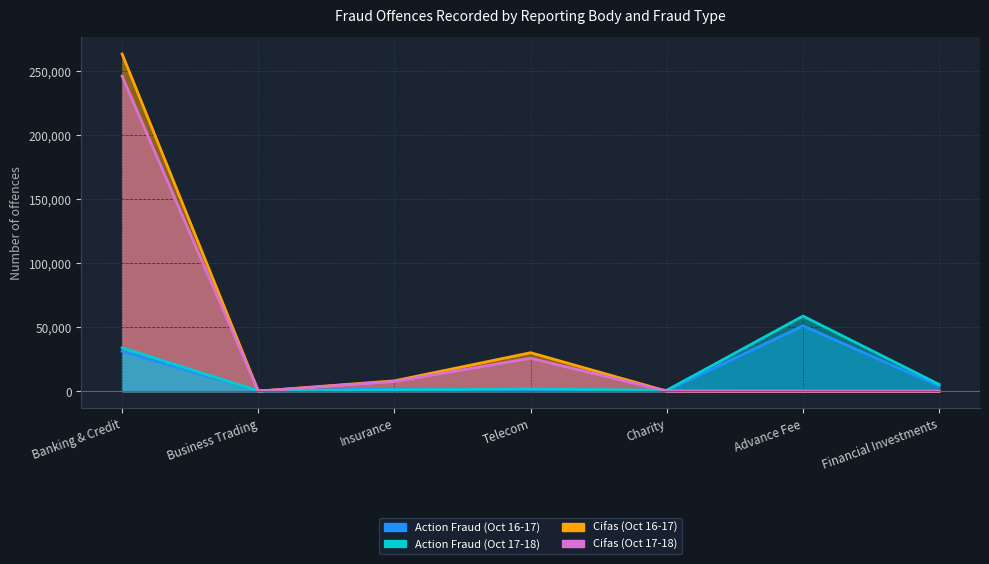

What is the difference between the Cifas (Oct 17-18) values at Advance Fee and Insurance?

7681